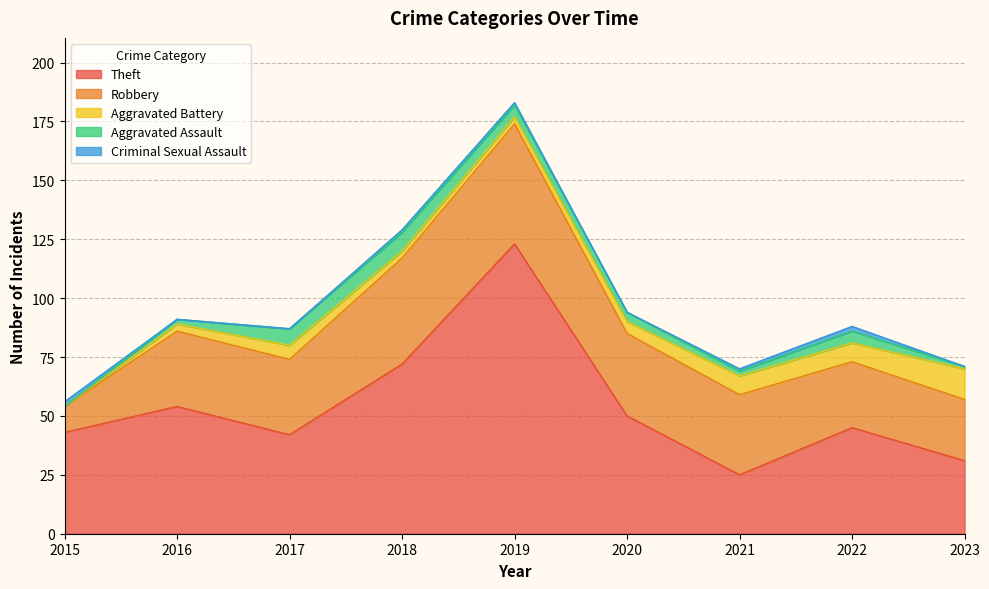

Reading left to right, list all the values displayed in this chart.

Theft: 43	54	42	72	123	50	25	45	31
Robbery: 11	32	32	45	51	35	34	28	26
Aggravated Battery: 0	3	6	3	3	5	8	8	13
Aggravated Assault: 0	2	7	8	5	4	2	5	1
Criminal Sexual Assault: 2	0	0	1	1	0	1	2	0